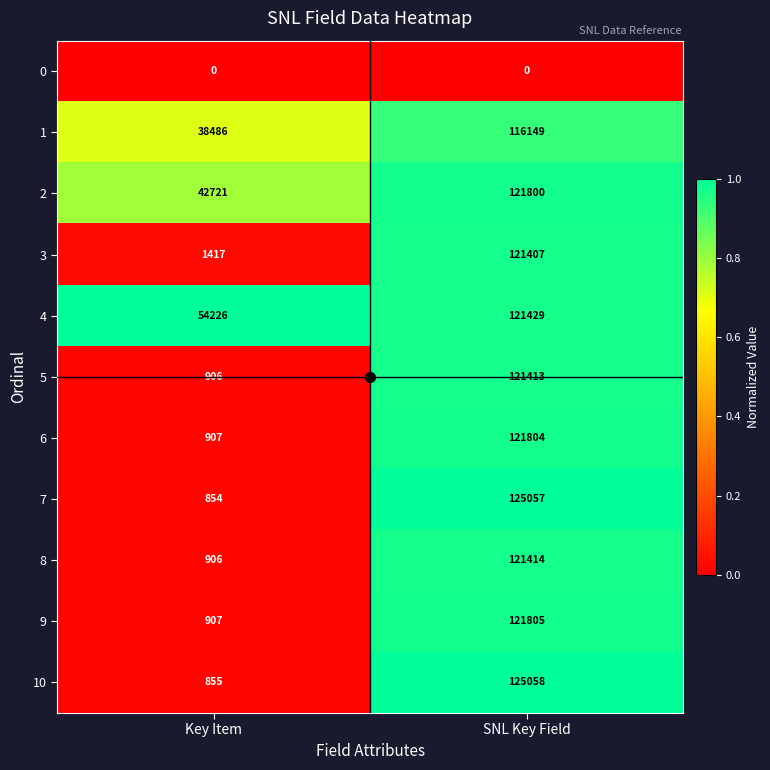

List the series in order of their peak value, highest first.

10, 7, 9, 6, 2, 4, 8, 5, 3, 1, 0